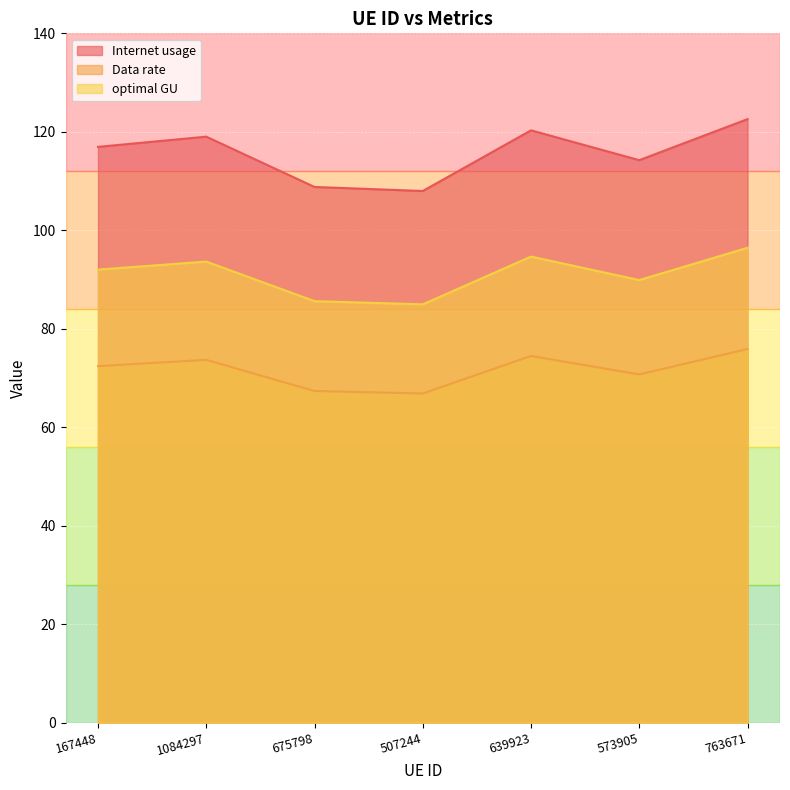

At how many categories does at least one series exceed 121?

1